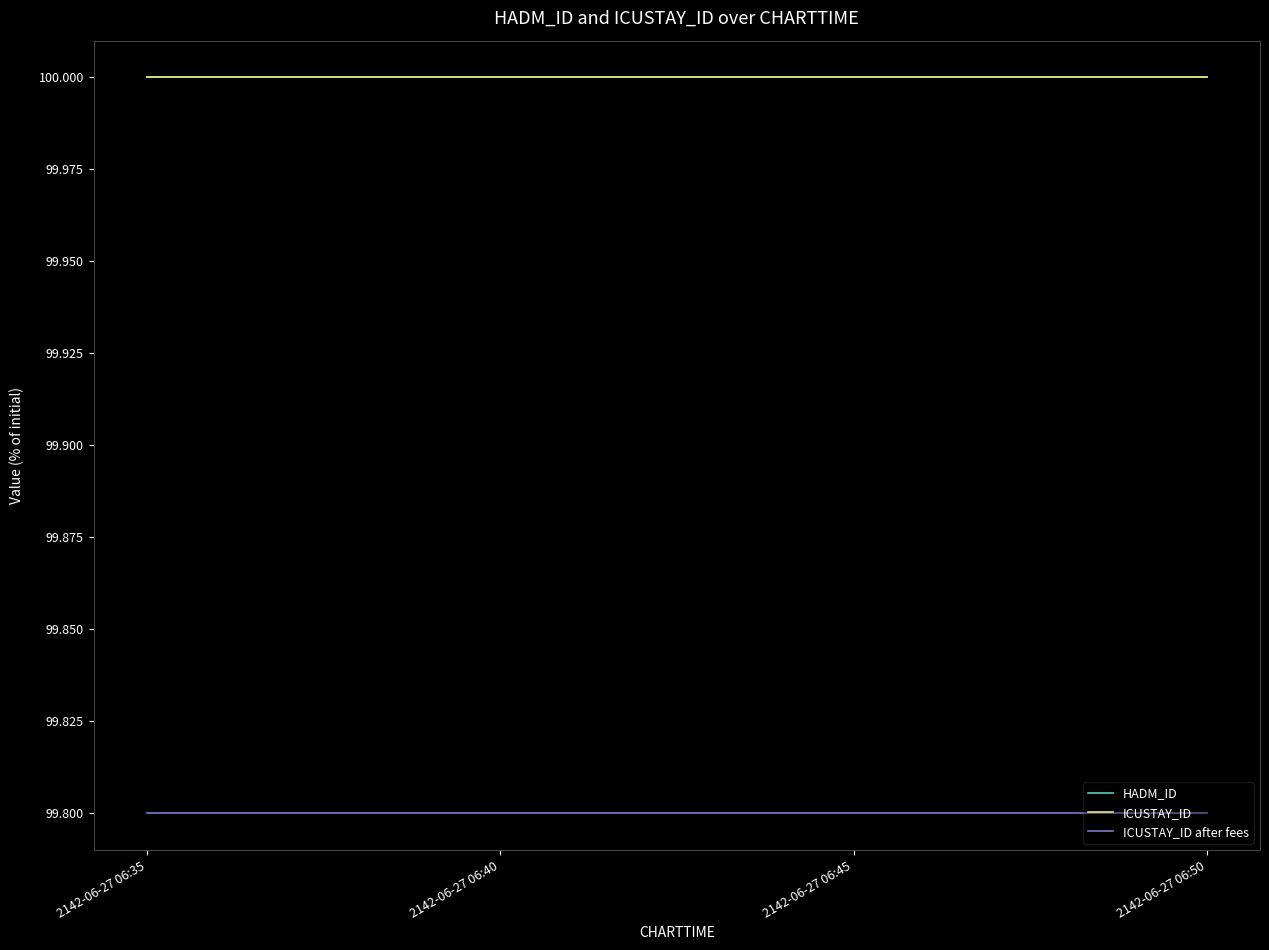

Does the chart display data point markers on the line(s)?

No